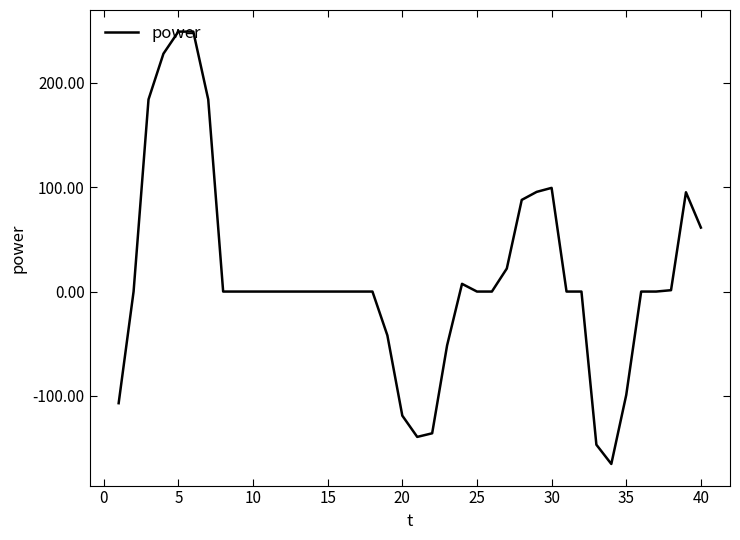

What is the difference between the maximum and minimum values?

414.4